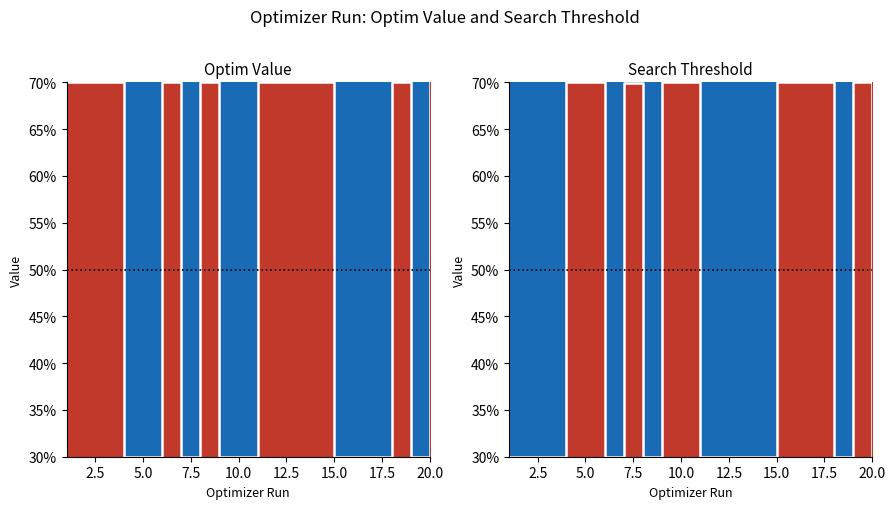

Reading left to right, extract all data points from this chart.

optim_value: 70.0	70.0	70.0	30.0	30.0	70.0	30.0	70.0	30.0	30.0	70.0	70.0	70.0	70.0	30.0	30.0	30.0	70.0	30.0	70.0
param_value_human_readable_search: 30.0	30.0	30.0	70.0	70.0	30.0	70.0	30.0	70.0	70.0	30.0	30.0	30.0	30.0	70.0	70.0	70.0	30.0	70.0	30.0